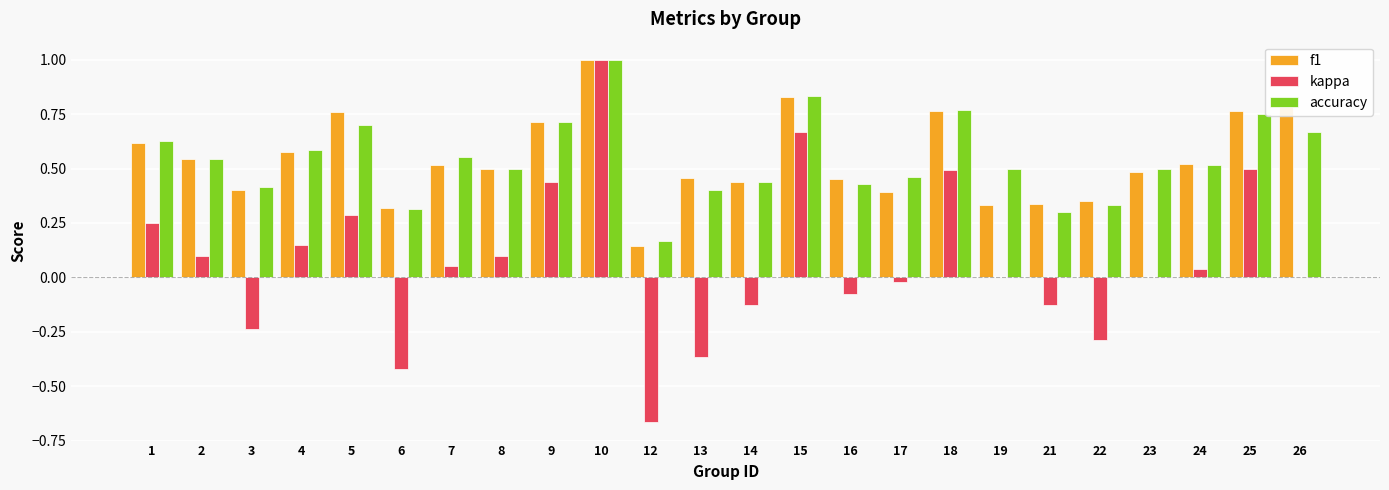

At which label is f1 closest to 0?

12